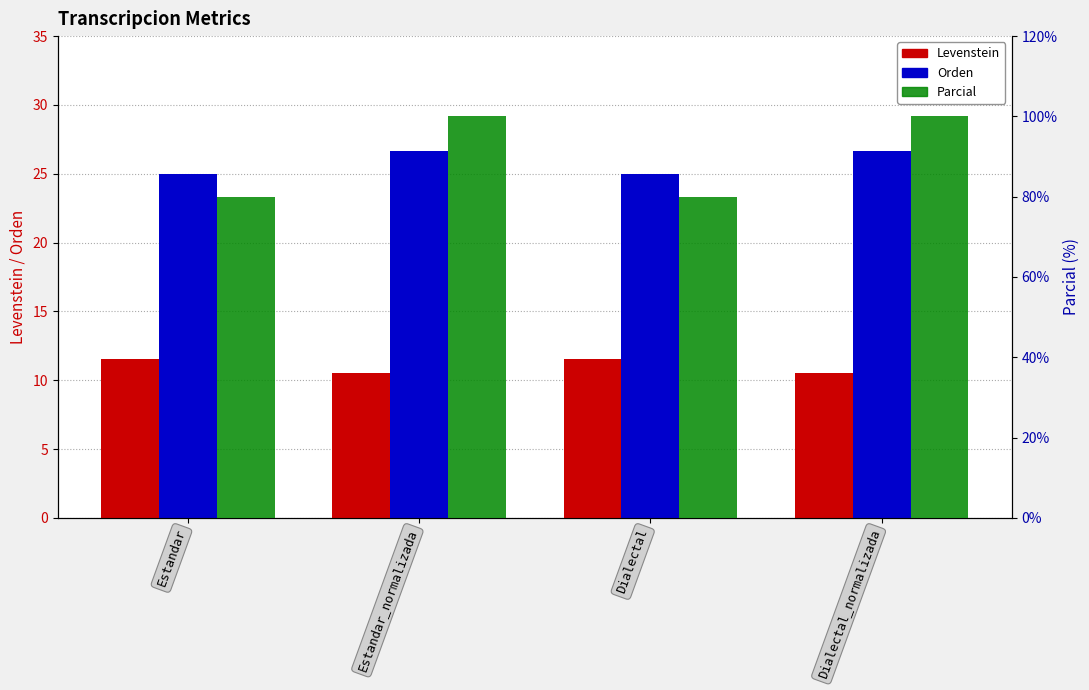

Which series has the largest total across all categories?

Parcial